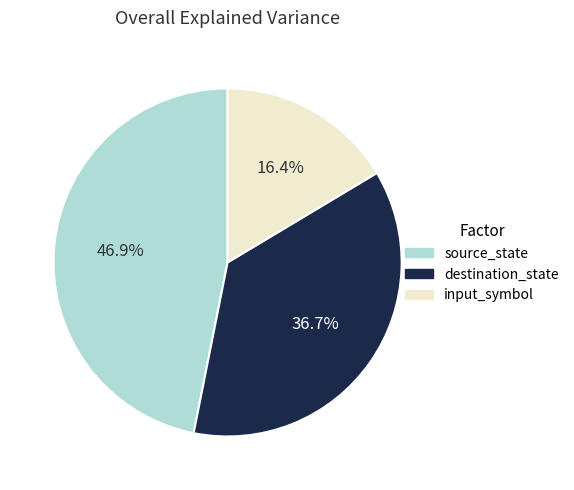

To the nearest percent, what percentage of the pie is input_symbol?

16%